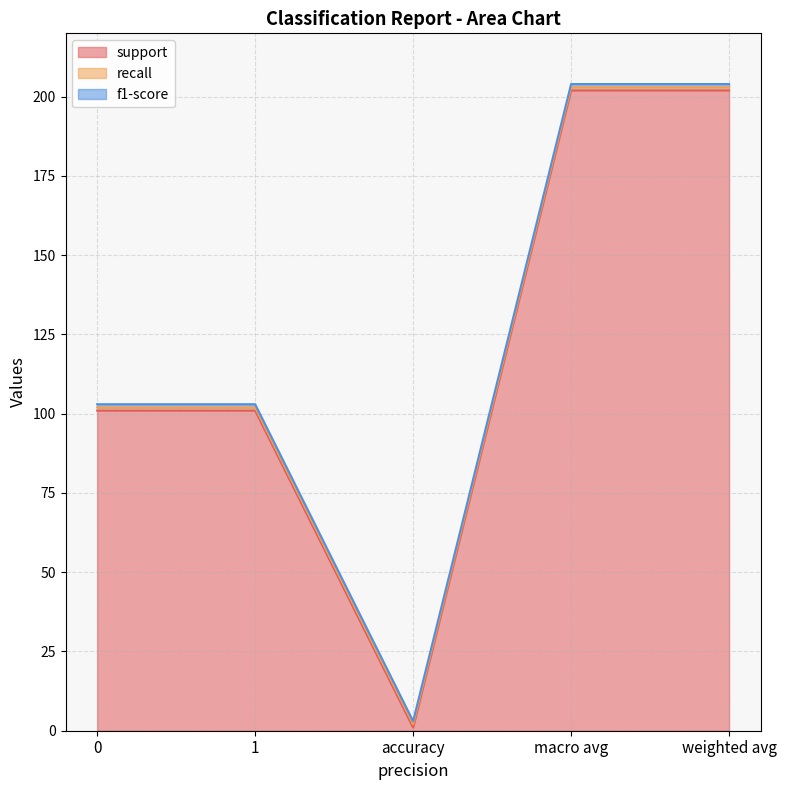

List the labels in order of f1-score value, smallest first.

0, 1, accuracy, macro avg, weighted avg